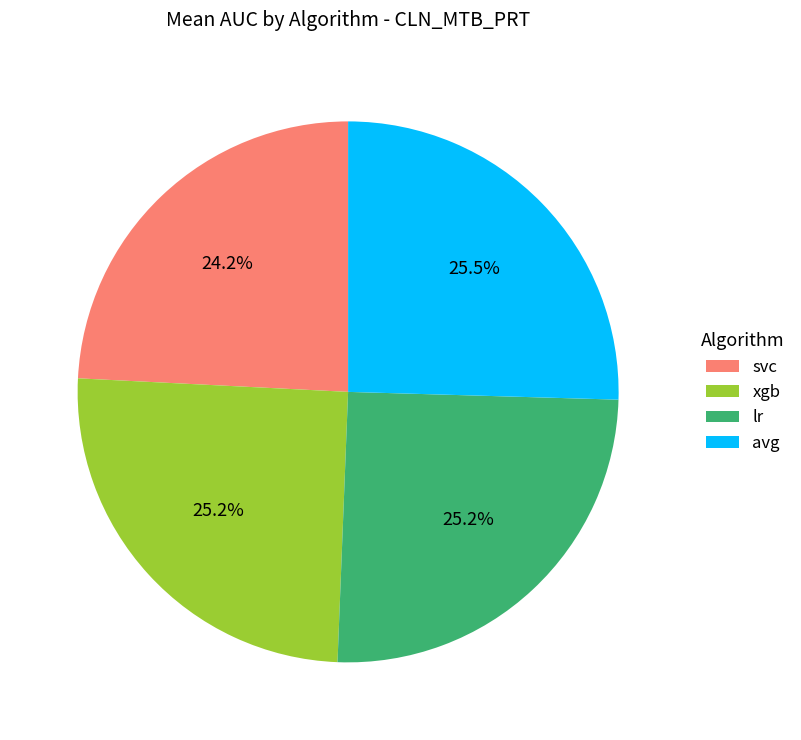

To the nearest percent, what is the average slice percentage?

25%